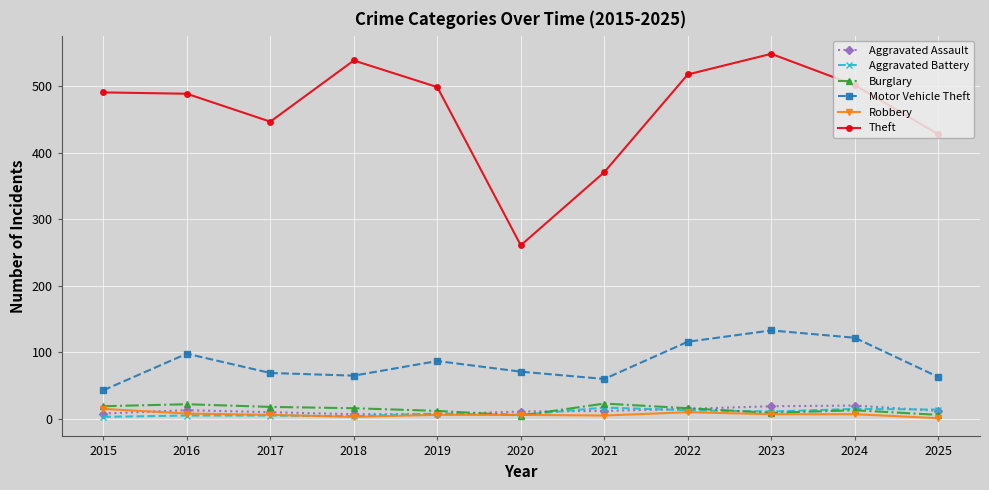

Is it true that Theft equals 489 at 2016?

True